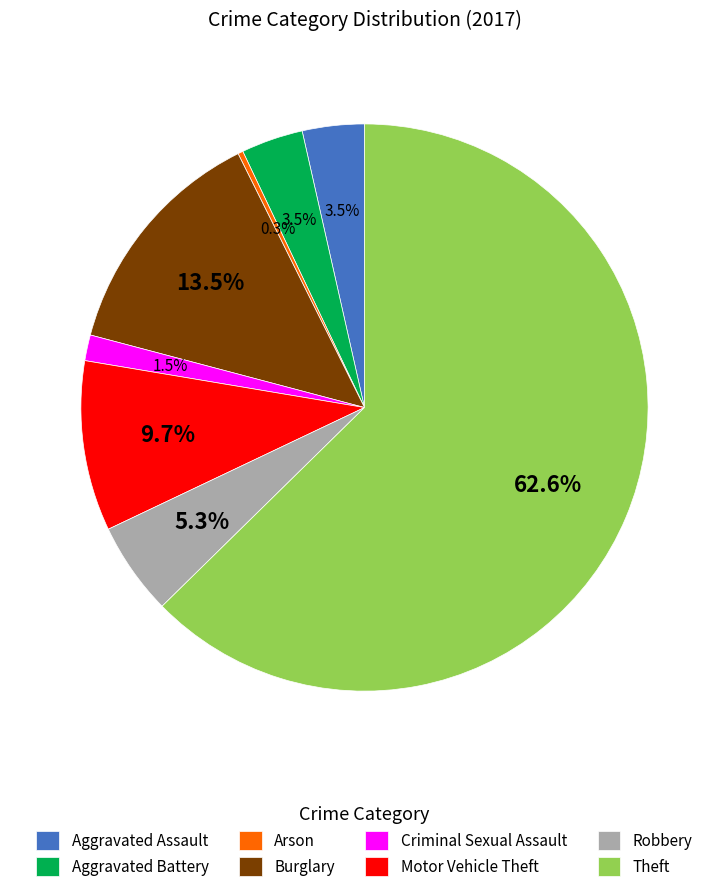

Which category accounts for the majority?

Theft